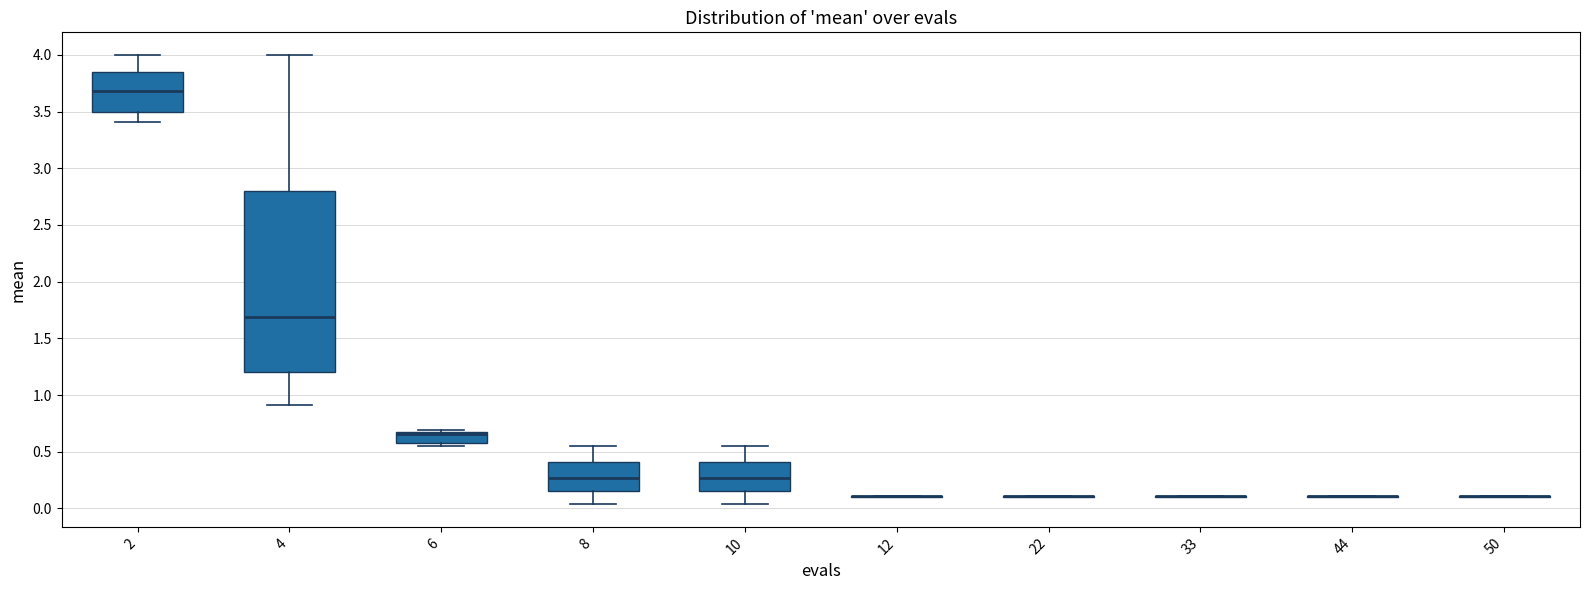

Reading left to right, transcribe this box plot: for each box, give where its median line is, the range the box spans, and where its two whiskers end, as read against the y-axis. The values are not printed on the chart, so give them approximately, as read against the axis.

2: median 3.70, box 3.50 to 3.85, whiskers 3.40 to 4.00
4: median 1.70, box 1.20 to 2.80, whiskers 0.90 to 4.00
6: median 0.65 (drawn on the box's upper edge), box 0.60 to 0.65, whiskers 0.55 to 0.70
8: median 0.25, box 0.15 to 0.40, whiskers 0.05 to 0.55
10: median 0.25, box 0.15 to 0.40, whiskers 0.05 to 0.55
12: box collapsed to a line at 0.10, whiskers 0.10 to 0.10
22: box collapsed to a line at 0.10, whiskers 0.10 to 0.10
33: box collapsed to a line at 0.10, whiskers 0.10 to 0.10
44: box collapsed to a line at 0.10, whiskers 0.10 to 0.10
50: box collapsed to a line at 0.10, whiskers 0.10 to 0.10